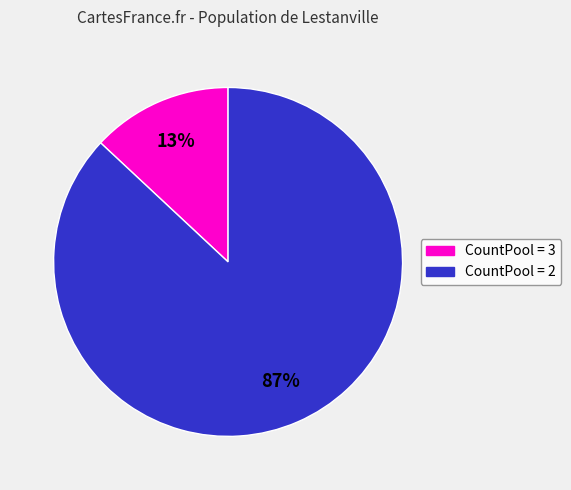

Which category has the smallest portion of the pie?

CountPool = 3